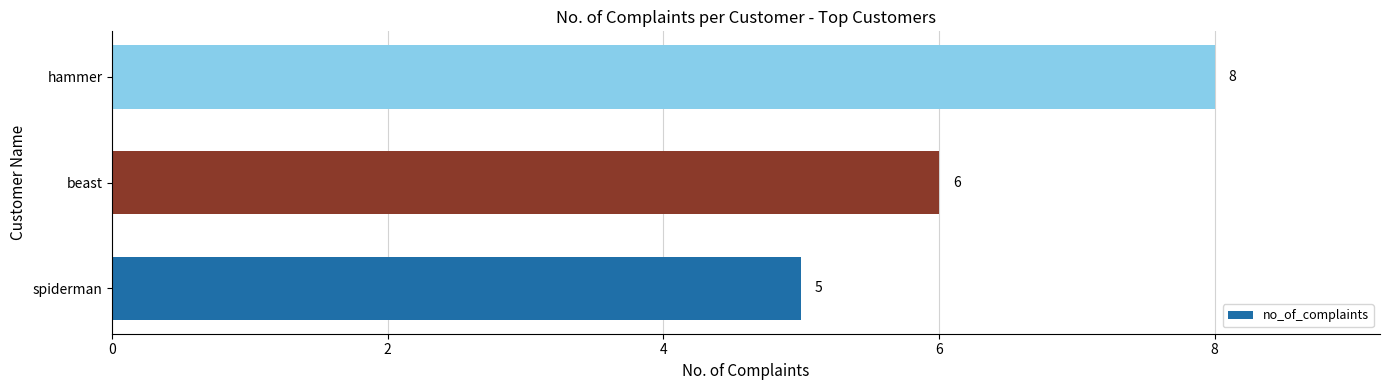

What is the change in value from beast to hammer?

+2